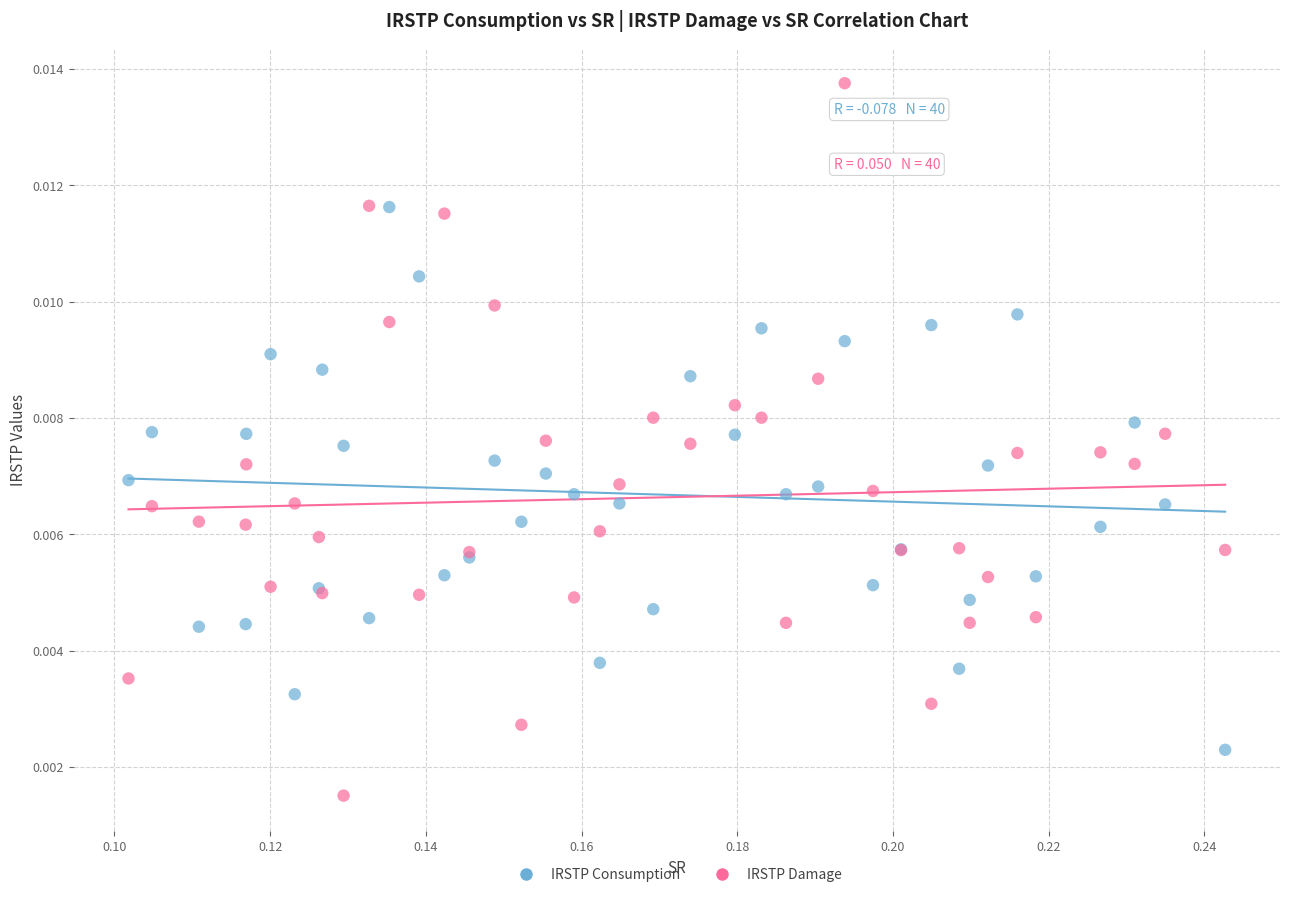

Which series has the largest Y range (max minus min)?

IRSTP Damage